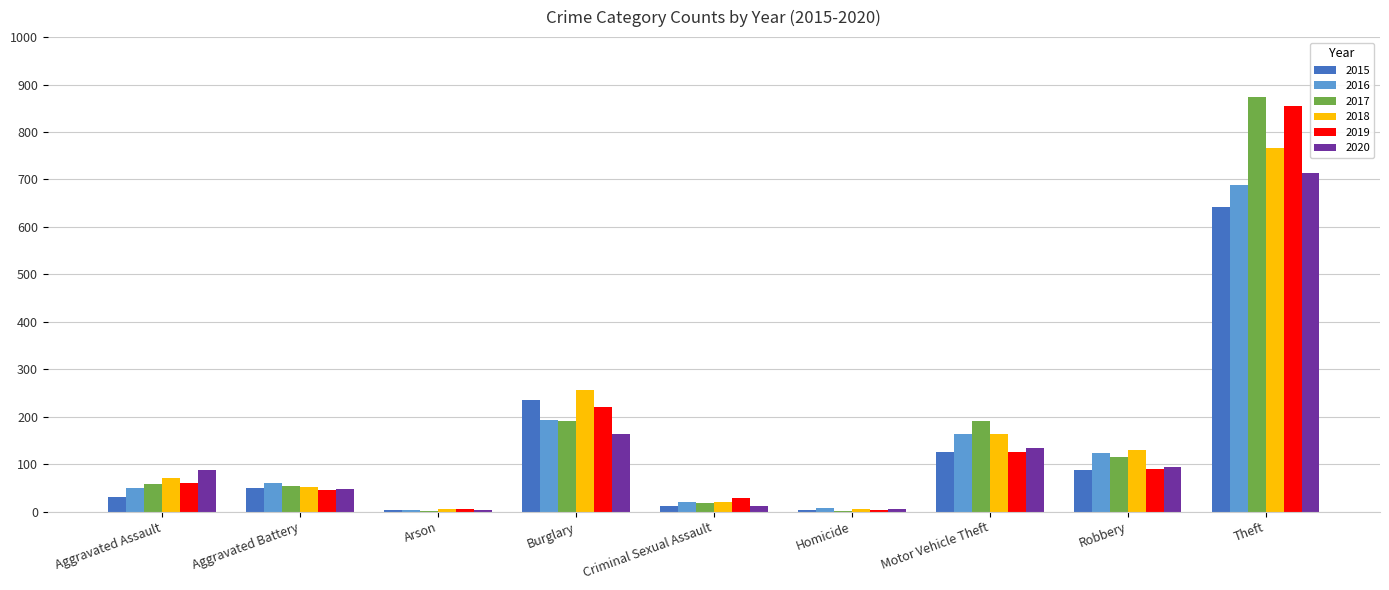

At which label is 2015 closest to 322?

Burglary